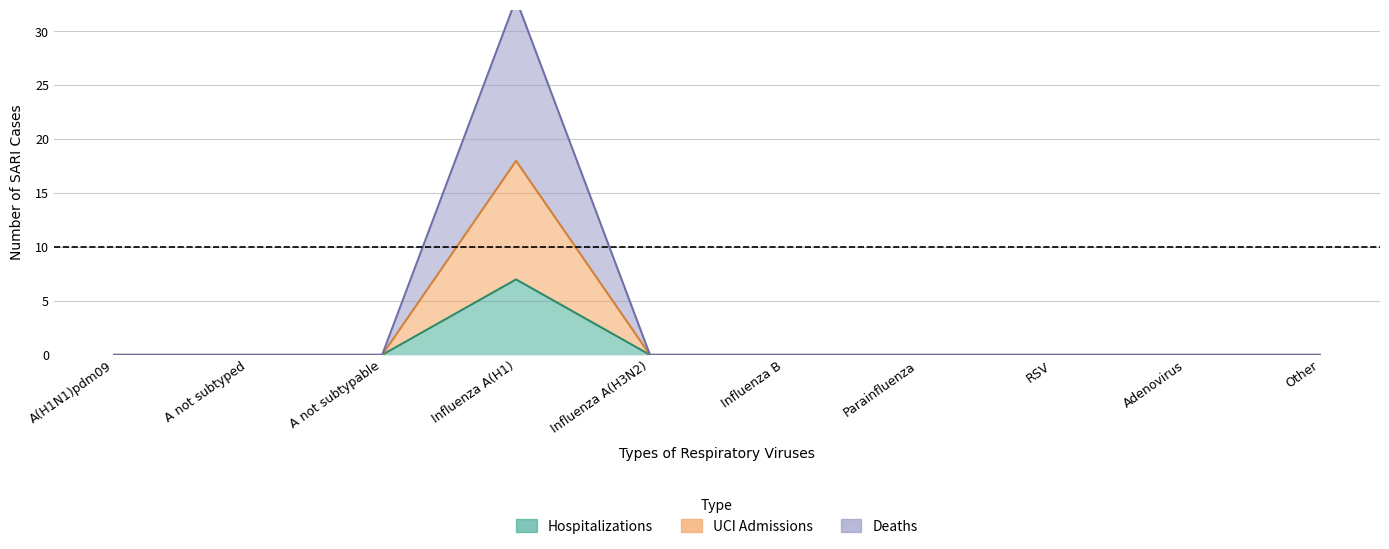

How many categories are shown in the chart?

10